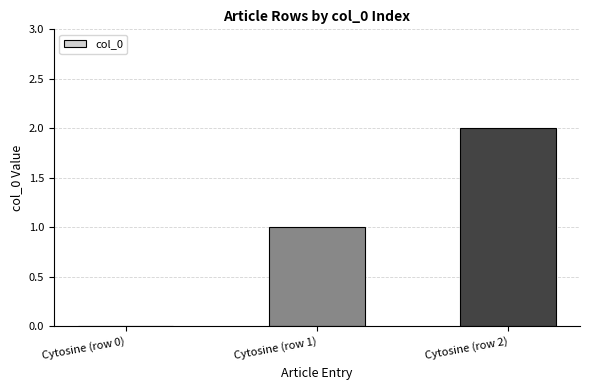

What is the sum of all values?

3